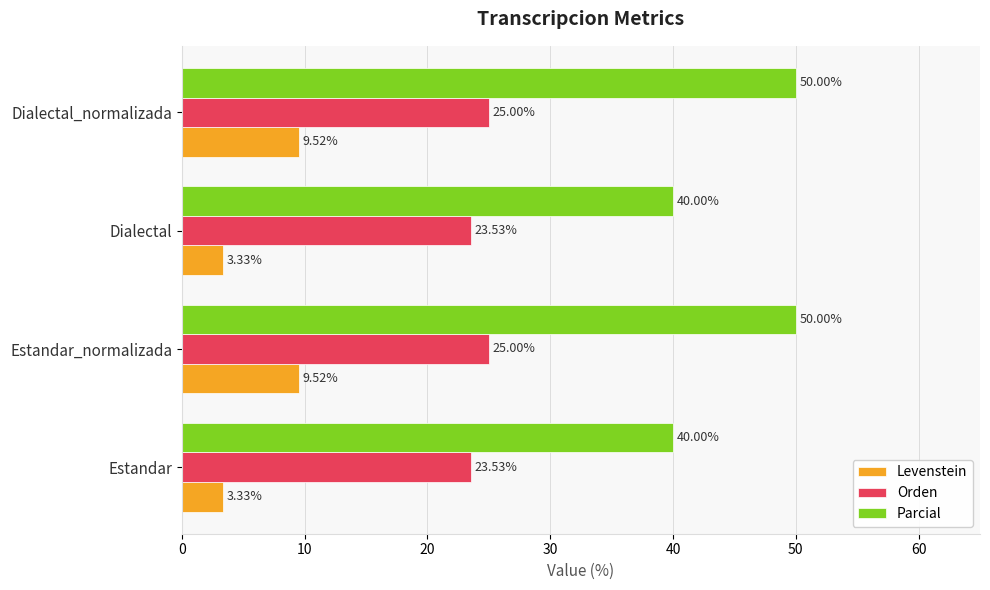

What is the difference between the highest and lowest values at Dialectal_normalizada?

40.5